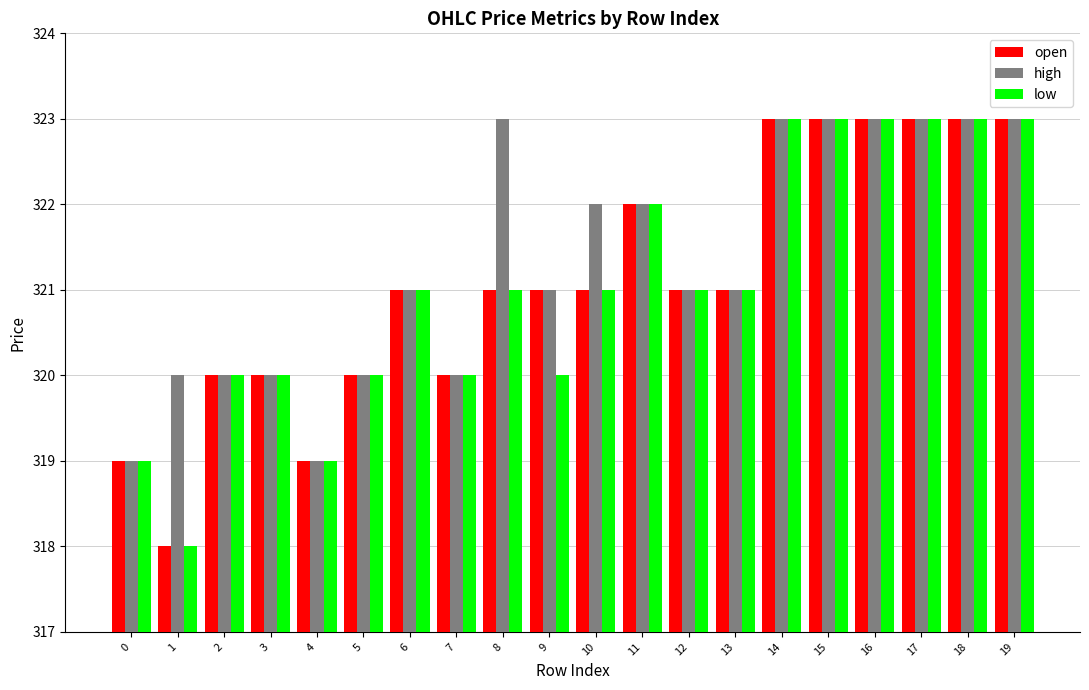

What is the value of the open bar at the 14th from the left?

321